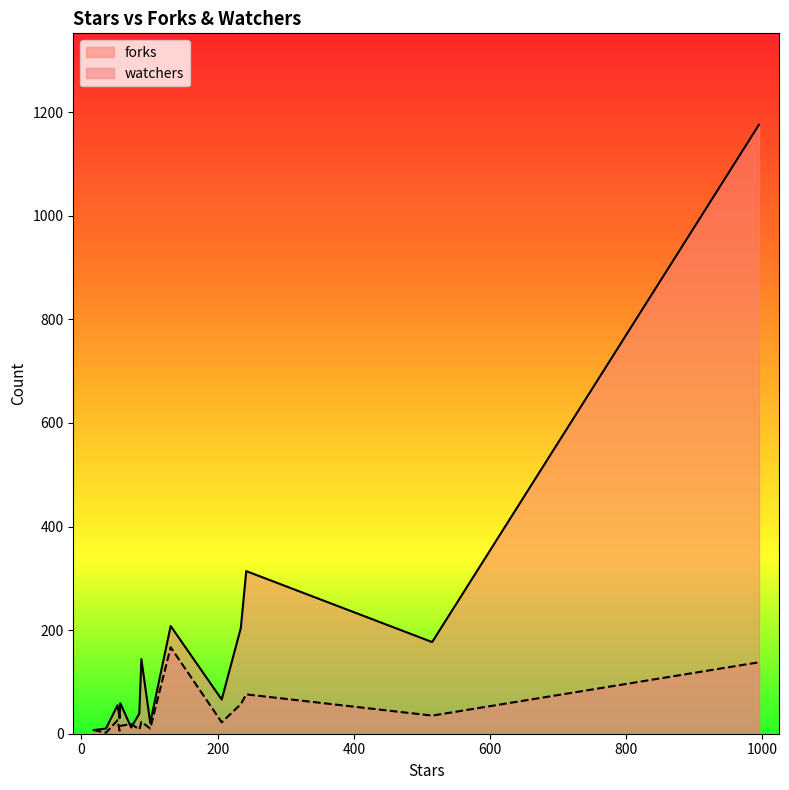

The value of watchers at 9 is 2. True or false?

False